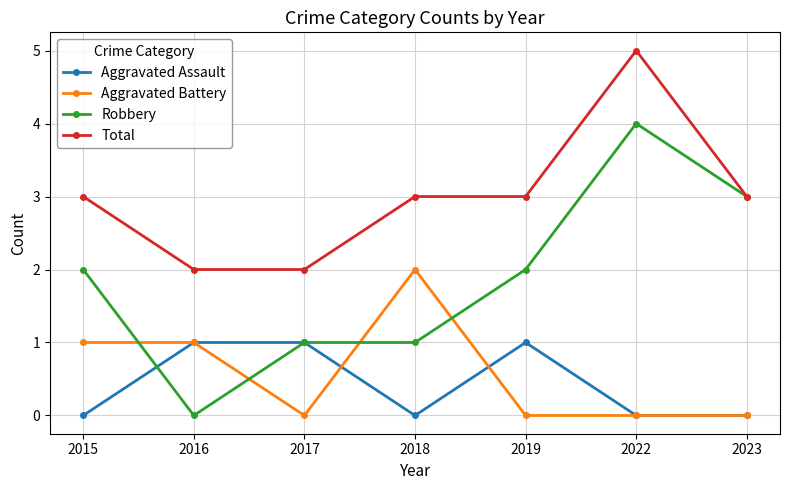

At how many categories does at least one series exceed 1?

7